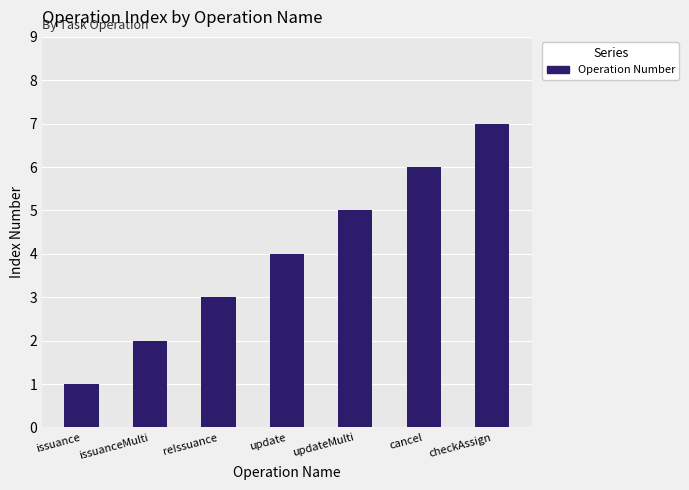

What is the difference between the values at issuanceMulti and cancel?

4